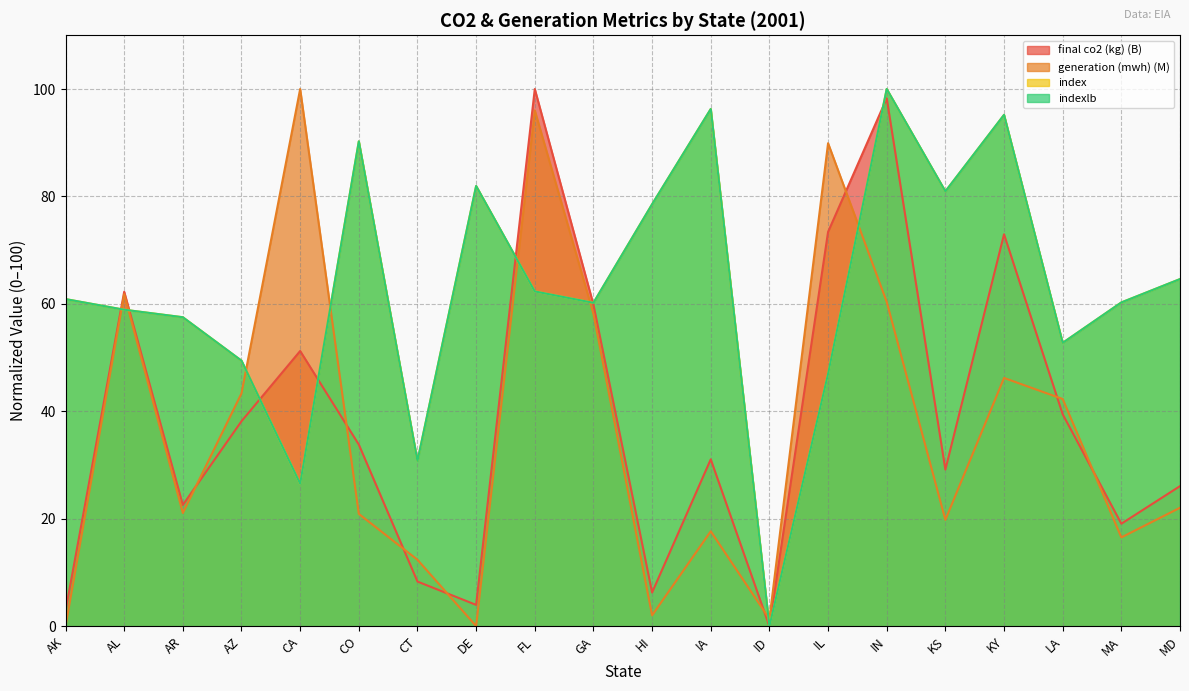

Is it true that final co2 (kg) (B) equals 114.6 at IL?

False